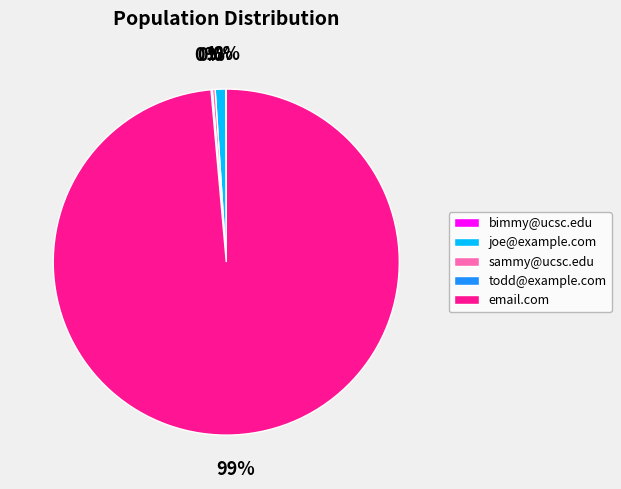

Which slice is the largest?

email.com